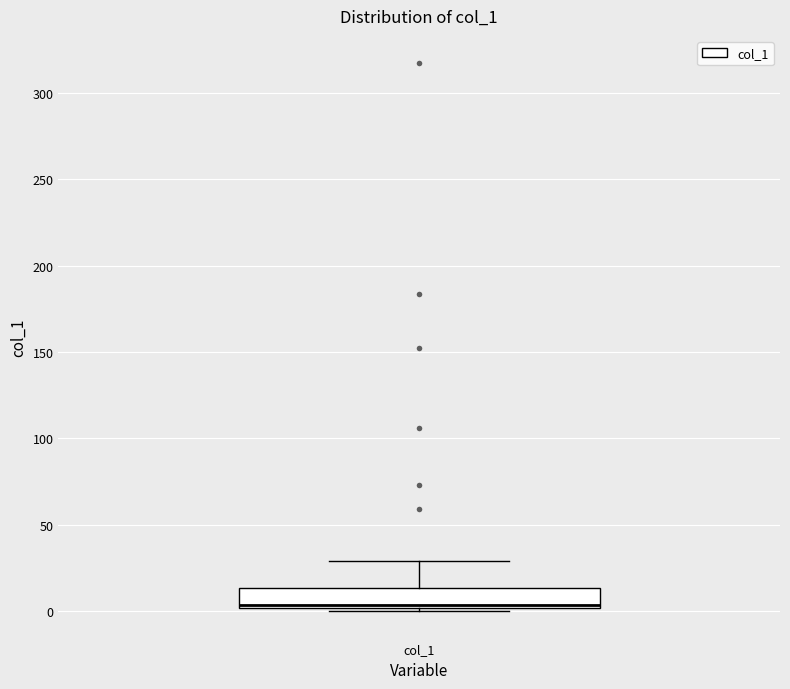

Transcribe this box plot: give where the median line is, the range the box spans, and where the two whiskers end, as read against the y-axis. The values are not printed on the chart, so give them approximately, as read against the axis.

median 5, box 0 to 15, whiskers 0 (just below the box's lower edge) to 30